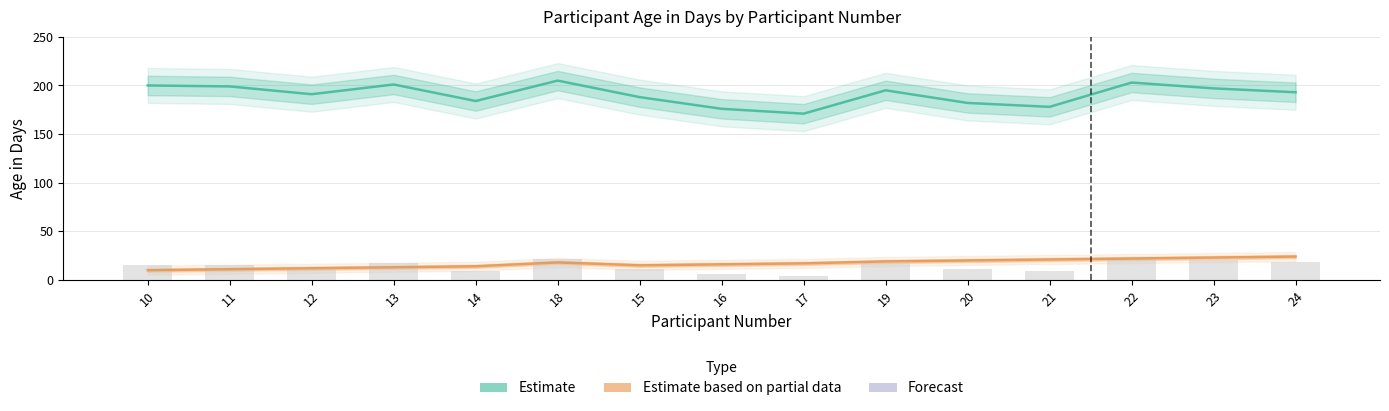

What is the difference between the maximum and minimum values in the Participant Number (Estimate based on partial data) series?

14